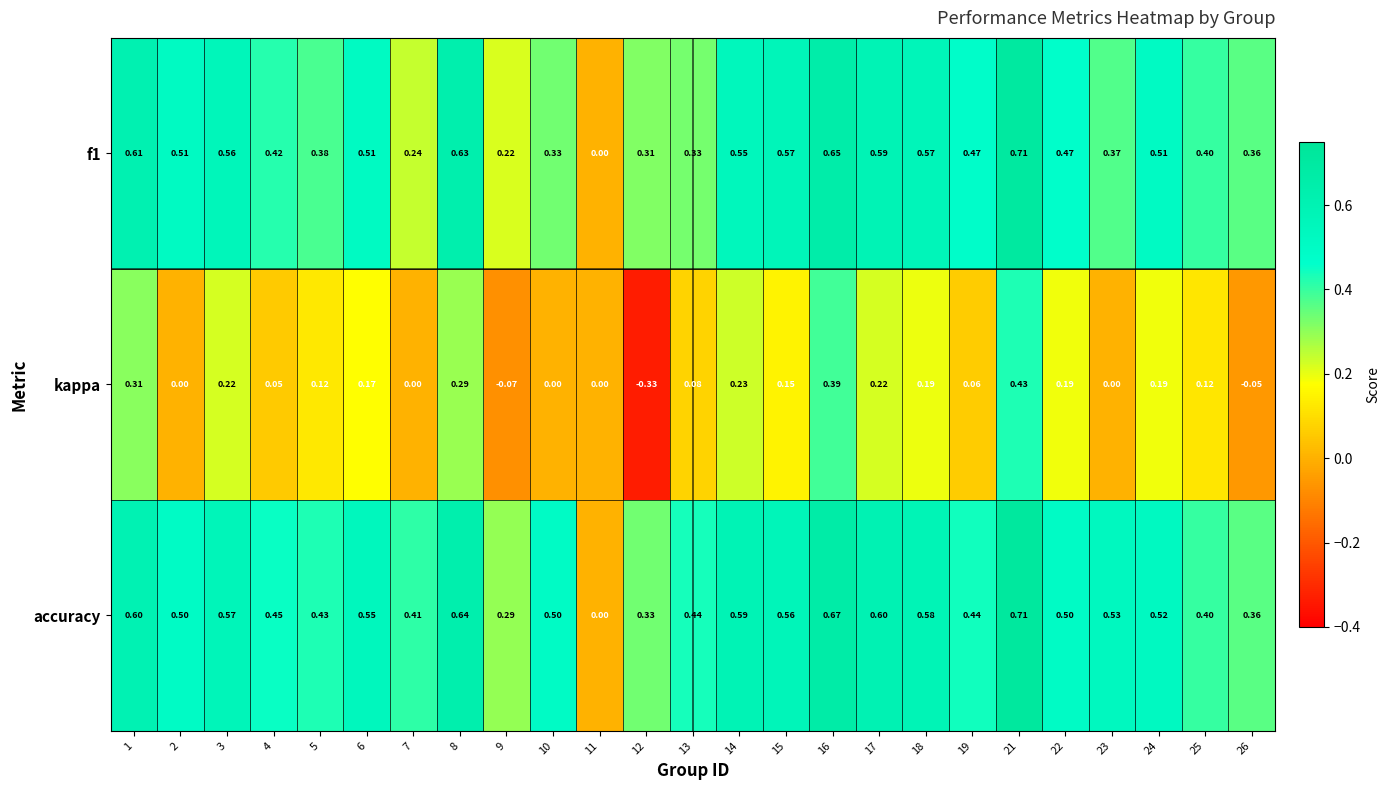

Is the value of f1 at 2 greater than the value of kappa at 18?

Yes